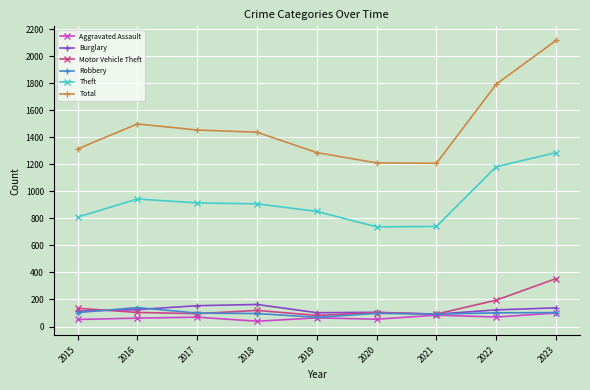

What is the total value across all series at 2020?

2306